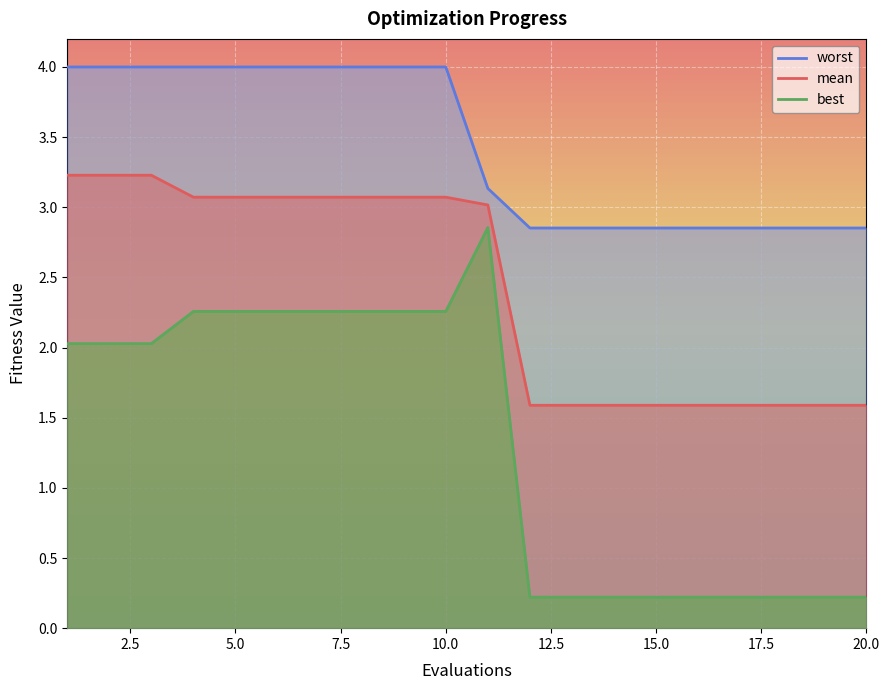

What is the highest value of the mean series?

3.2